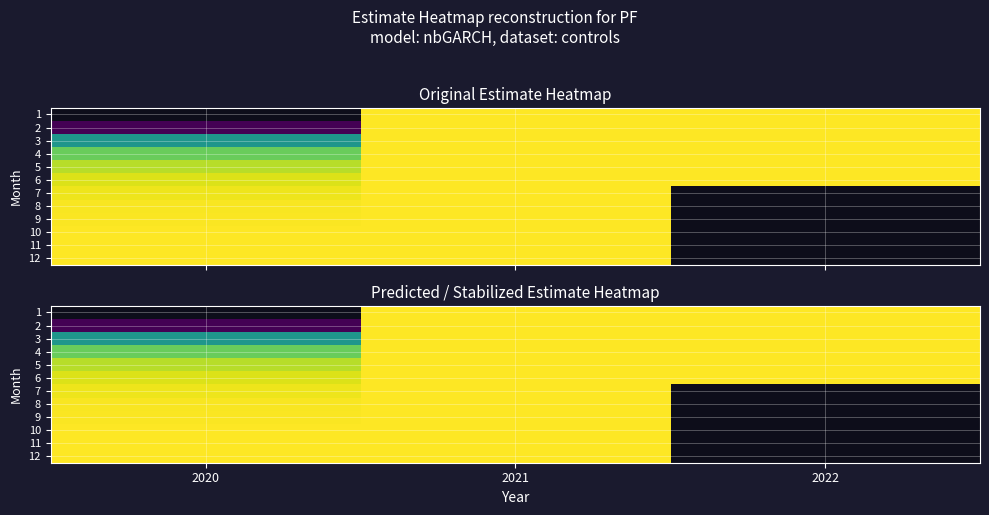

Which label corresponds to the largest value in the chart?

2021